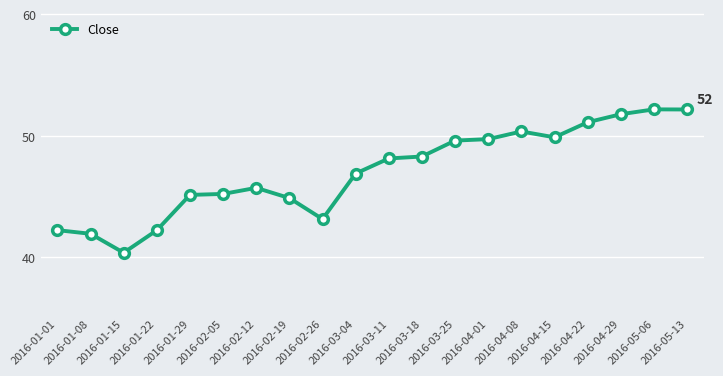

What is the label of the 14th point from the left?

2016-04-01